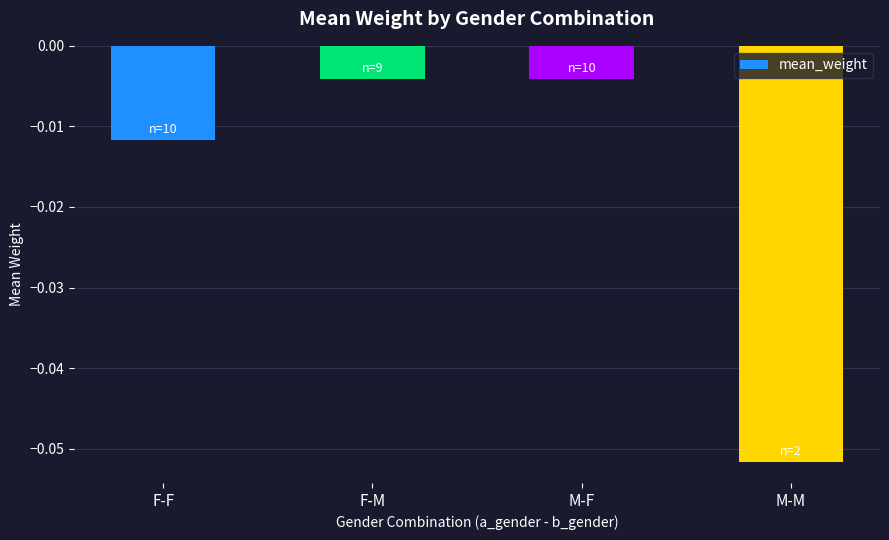

What position from the right is F-F?

4